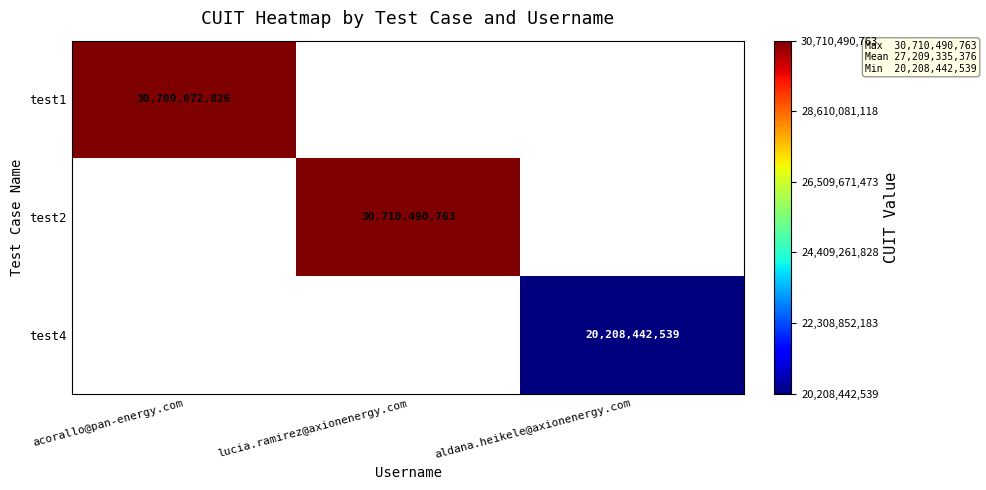

The test4 series shows 11906312039 at aldana.heikele@axionenergy.com. True or false?

False